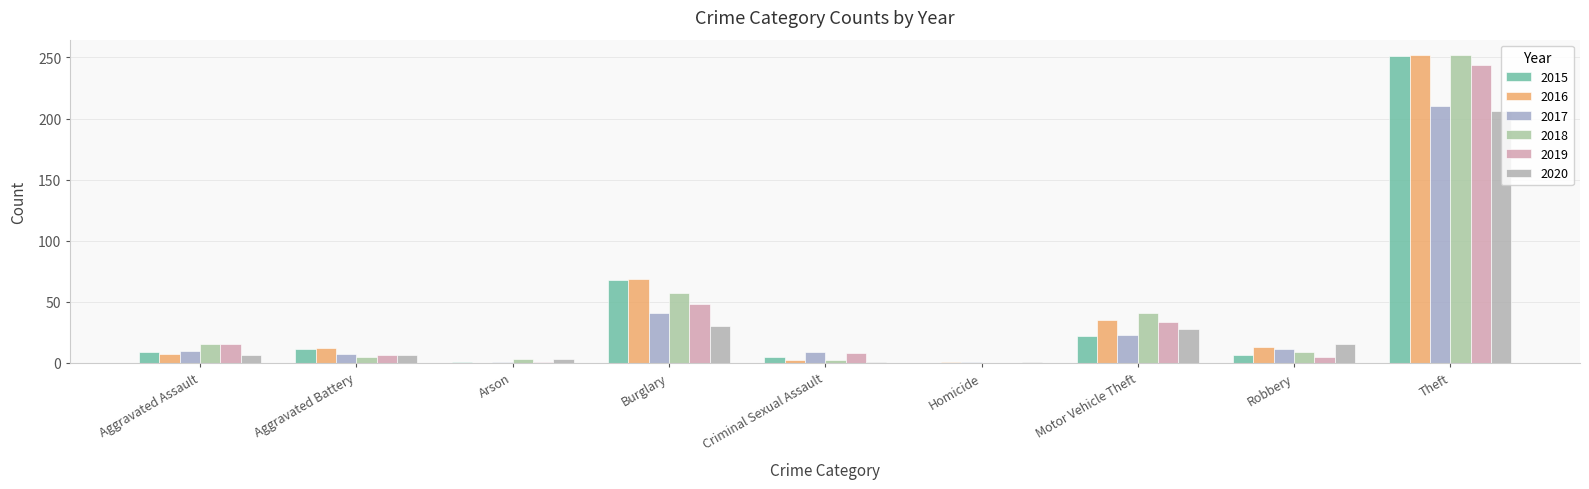

What is the difference between the maximum and minimum values in the 2017 series?

209